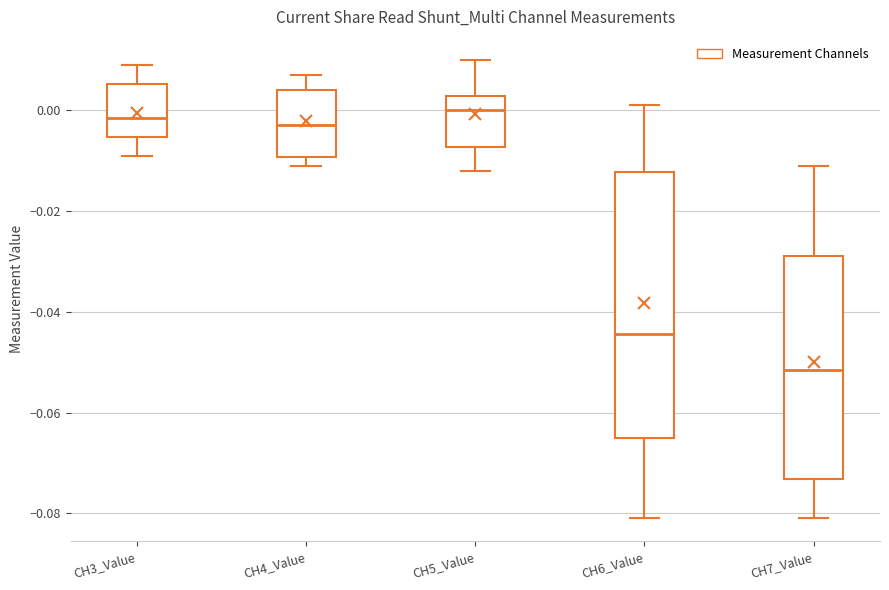

Reading left to right, read every box against the y-axis: the position of its median line, the range the box covers, and the ends of its whiskers. The values are not printed on the chart, so give them approximately, as read against the axis.

CH3_Value: median -0.002, box -0.006 to 0.006, whiskers -0.008 to 0.010
CH4_Value: median -0.002, box -0.010 to 0.004, whiskers -0.010 (just below the box's lower edge) to 0.008
CH5_Value: median 0.000, box -0.008 to 0.002, whiskers -0.012 to 0.010
CH6_Value: median -0.044, box -0.064 to -0.012, whiskers -0.080 to 0.002
CH7_Value: median -0.052, box -0.074 to -0.028, whiskers -0.080 to -0.010